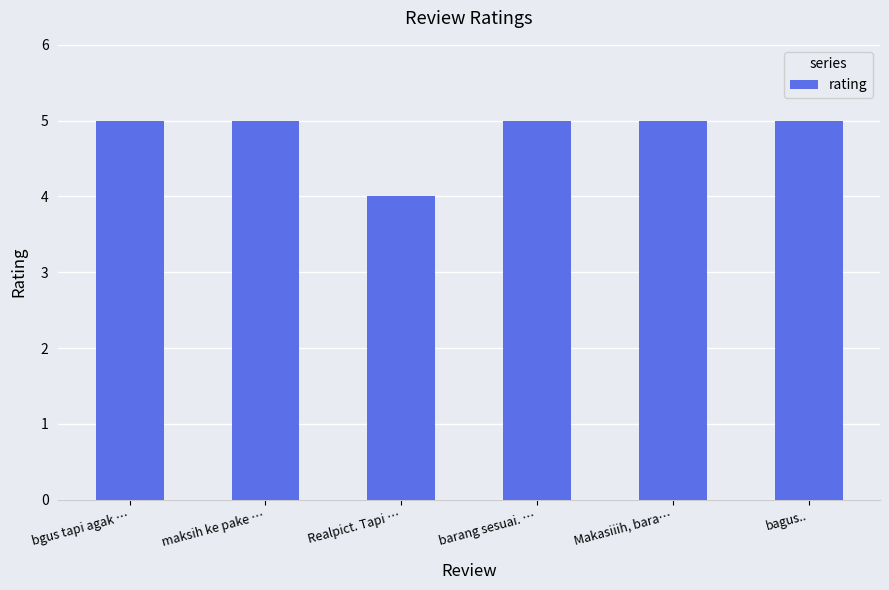

The chart shows a value of 3 at bagus... True or false?

False